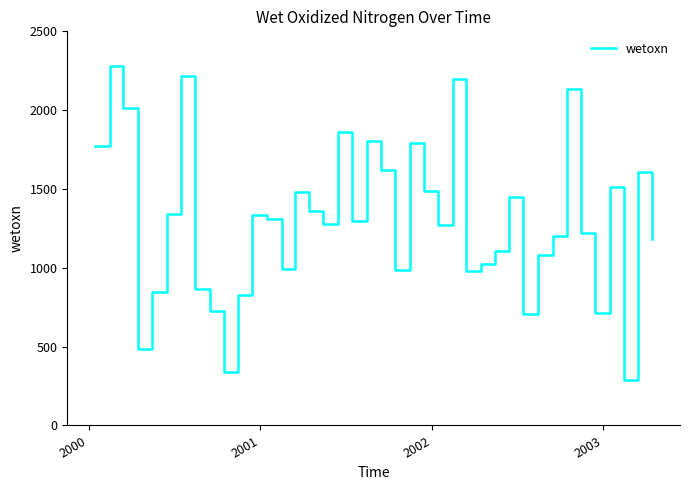

What is the minimum value shown in the chart?

288.7